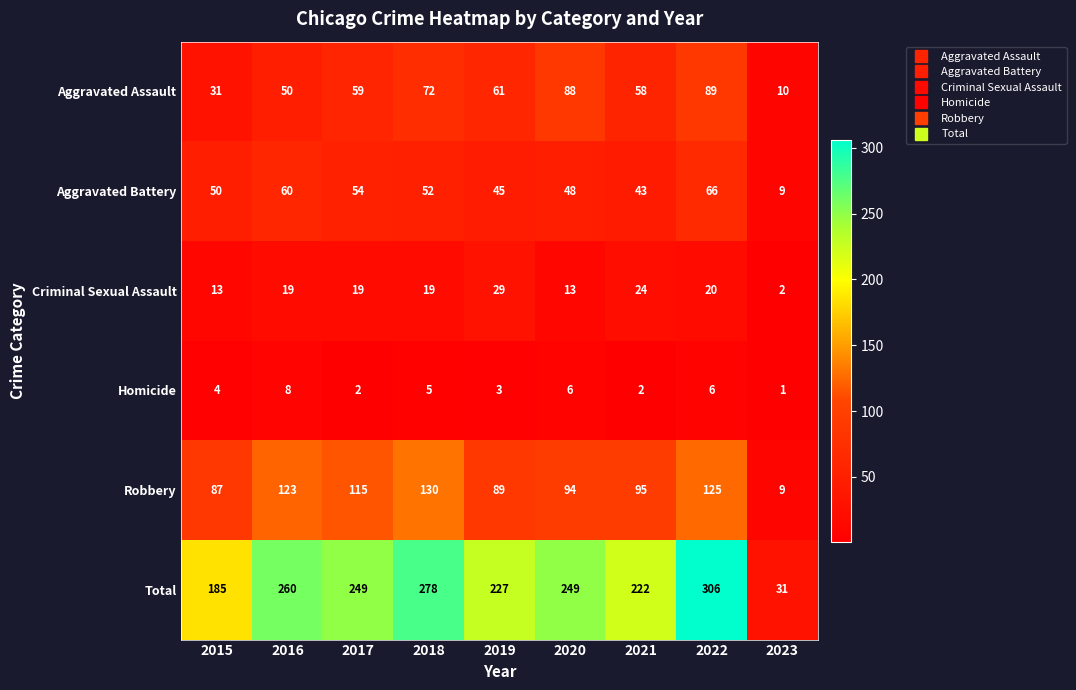

What is the difference between the Total values at 2022 and 2016?

46